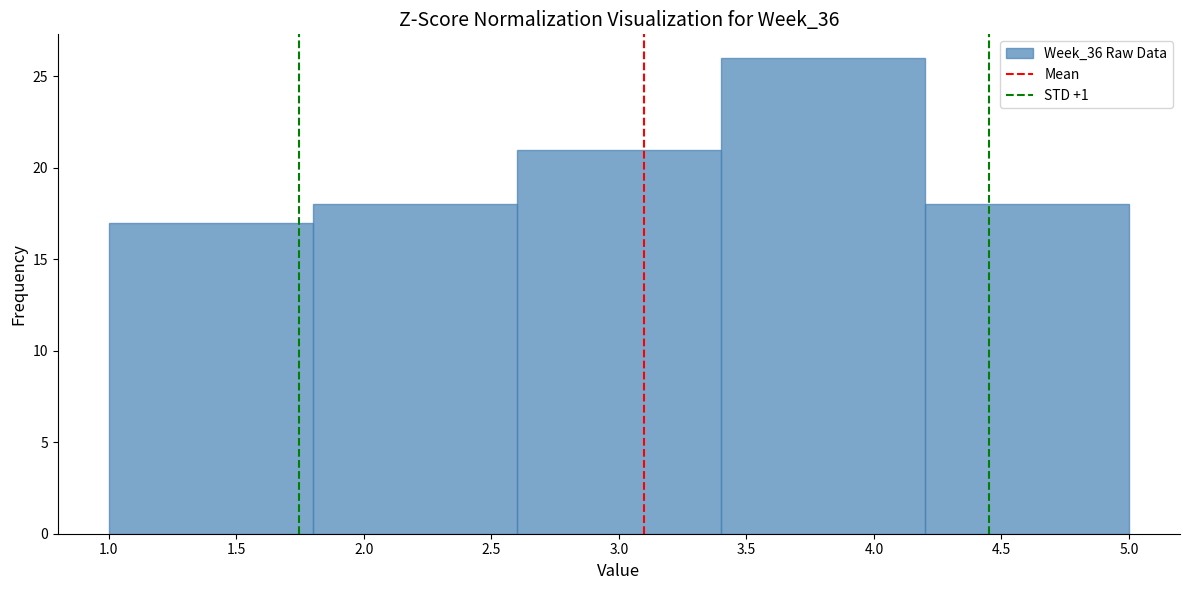

Reading left to right, transcribe this chart: for each bar, give the range it covers on the x-axis and its height. The values are not printed on the chart, so give them approximately, as read against the axis.

1.0 to 1.8: 17
1.8 to 2.6: 18
2.6 to 3.4: 21
3.4 to 4.2: 26
4.2 to 5.0: 18